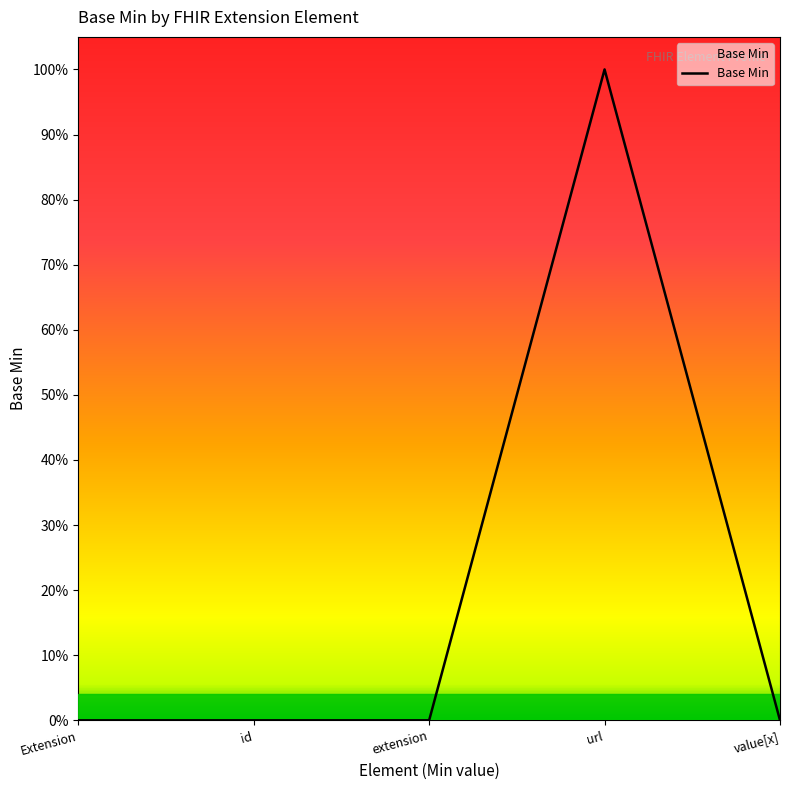

Is this an area chart (filled region under the line)?

Yes